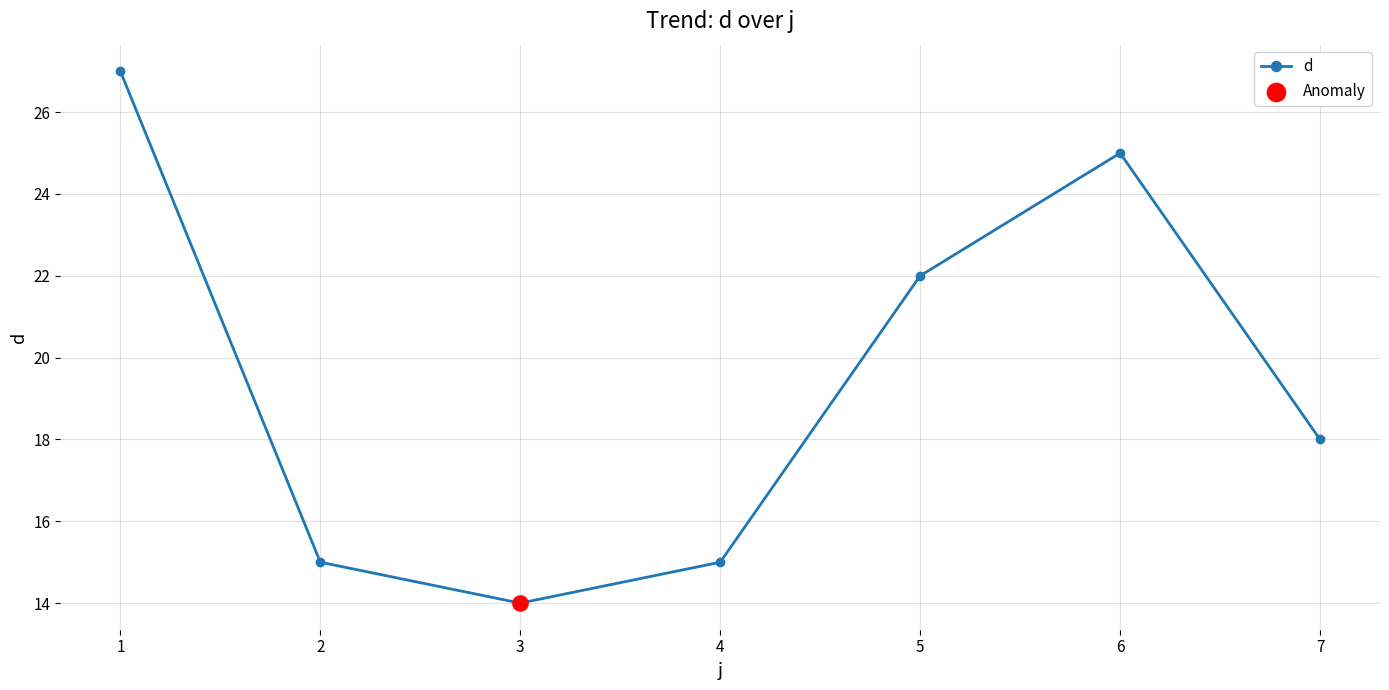

What is the change in value from 3 to 4?

+1